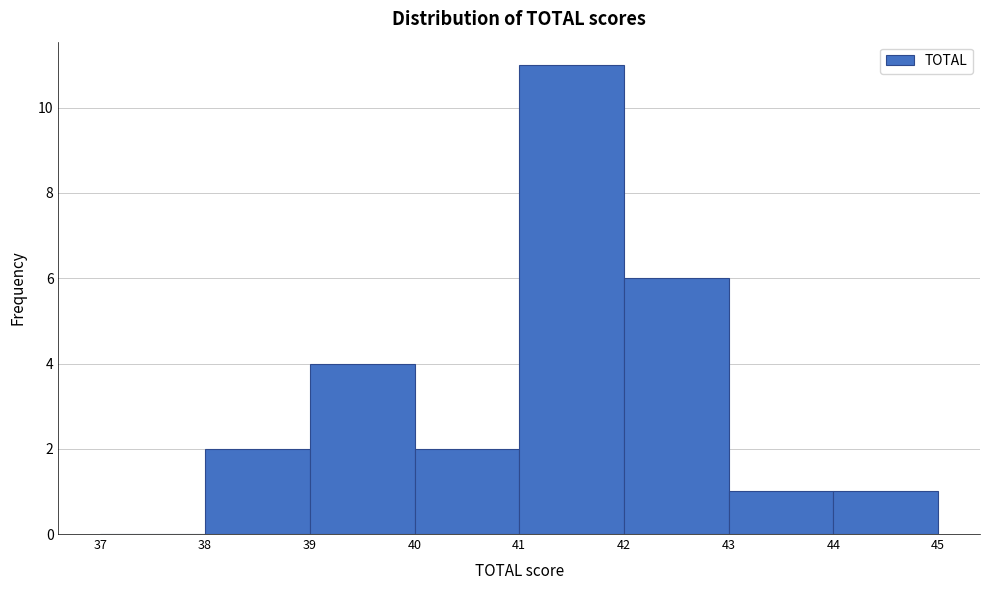

Reading left to right, list every bar in this chart as the range it spans on the x-axis followed by its height. The values are not printed on the chart, so give them approximately, as read against the axis.

37 to 38: 0
38 to 39: 2
39 to 40: 4
40 to 41: 2
41 to 42: 11
42 to 43: 6
43 to 44: 1
44 to 45: 1